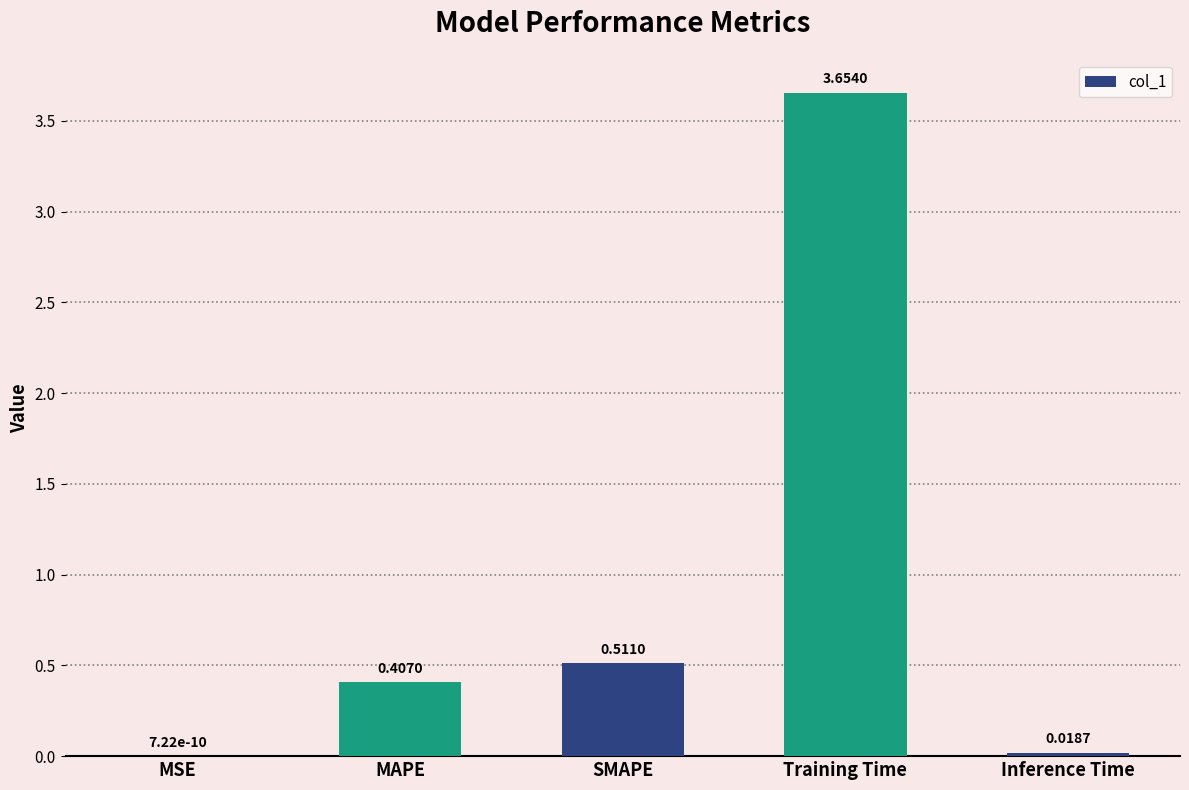

At which category does the chart reach its peak across all series?

Training Time